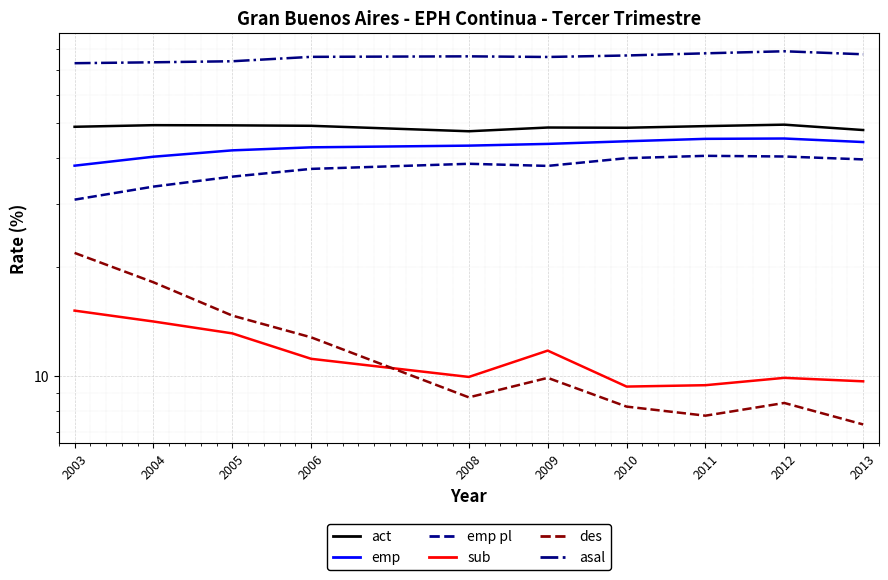

What is the total value across all series at 2006?

229.9